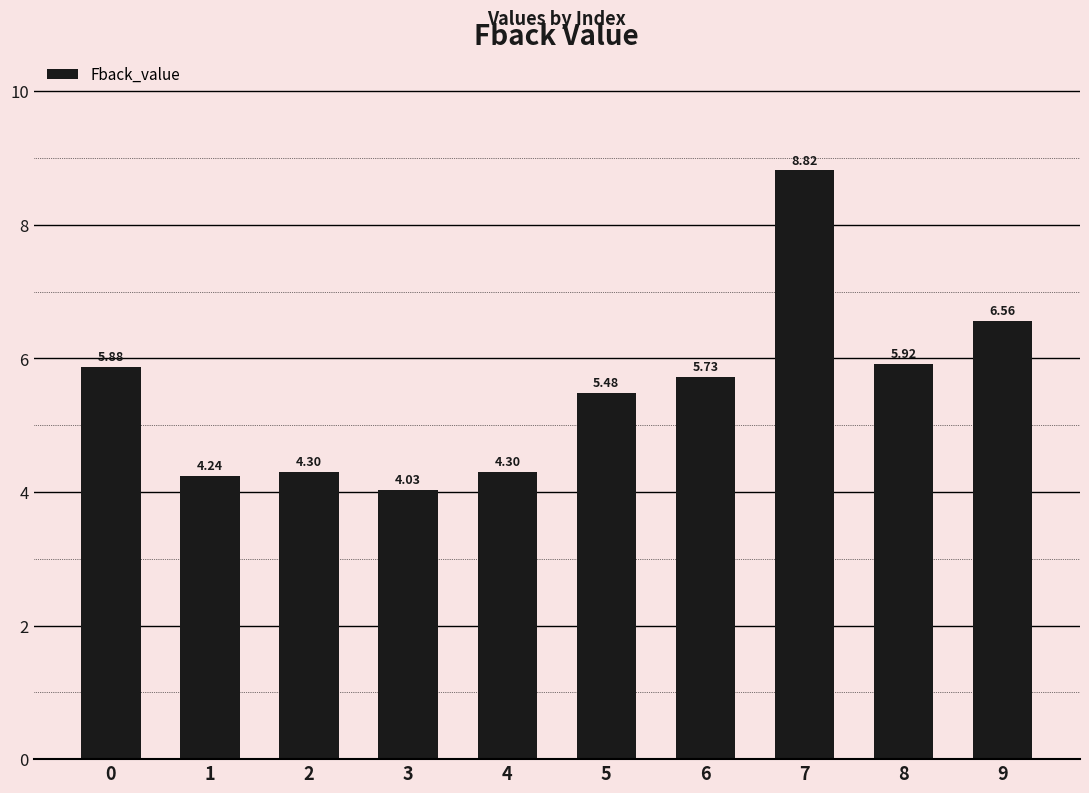

What is the average value?

5.5